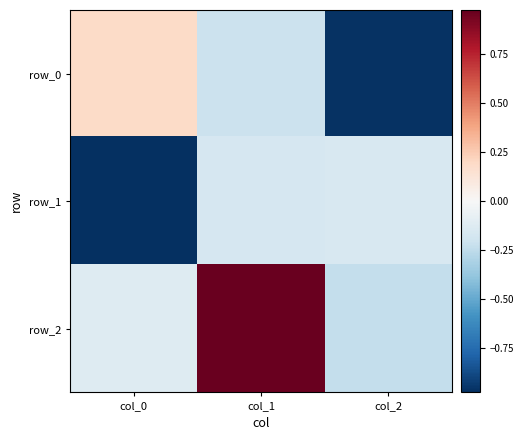

Which category has the lowest value across all series?

col_0